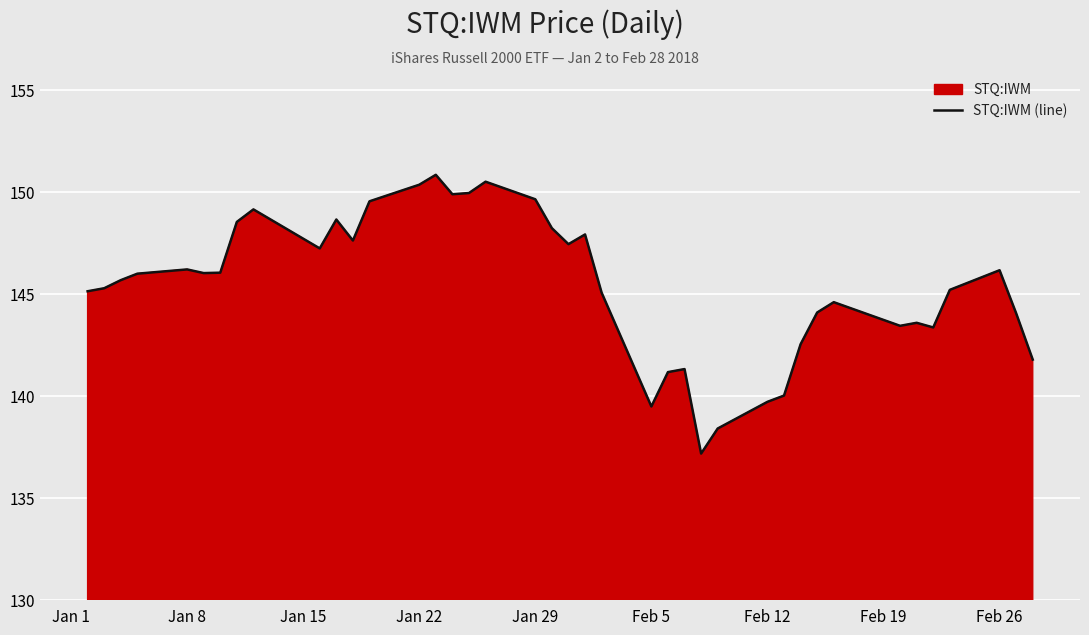

What is the smallest value displayed?

137.2